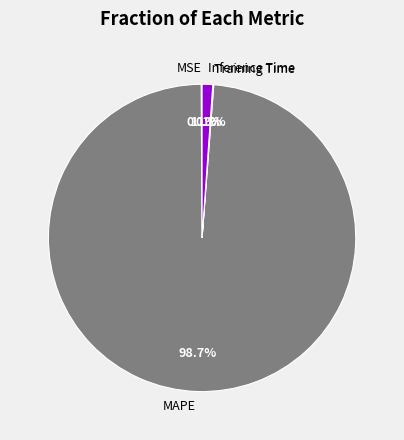

What is the largest slice in the pie chart?

MAPE